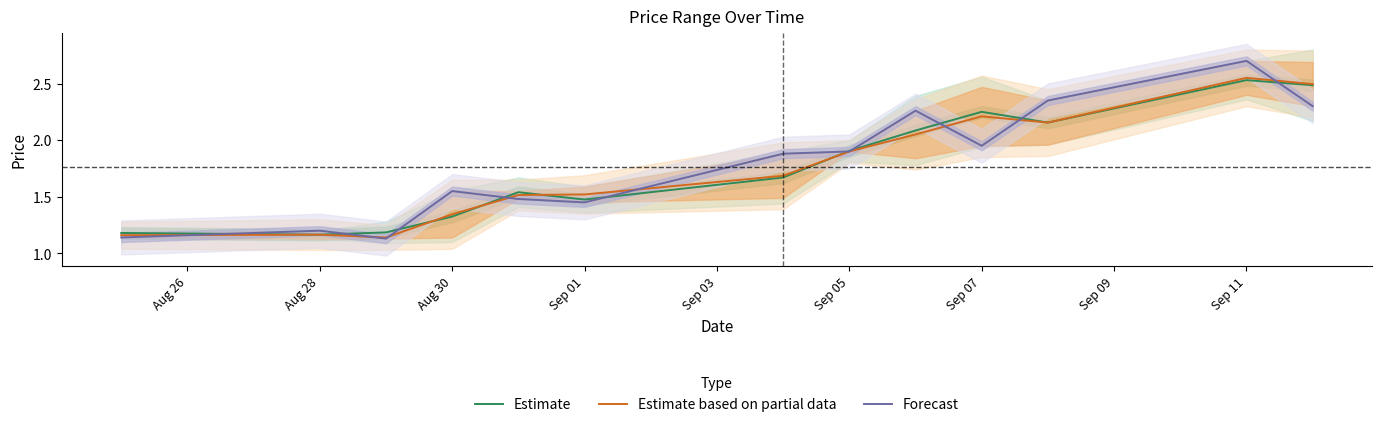

Which category has the highest value in the Estimate based on partial data series?

Sep 11